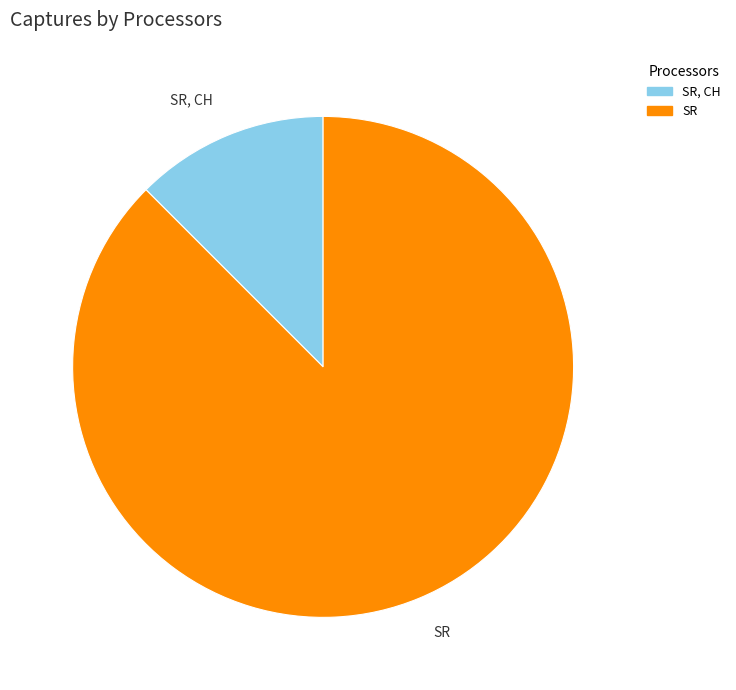

Is there a majority slice in this chart?

Yes